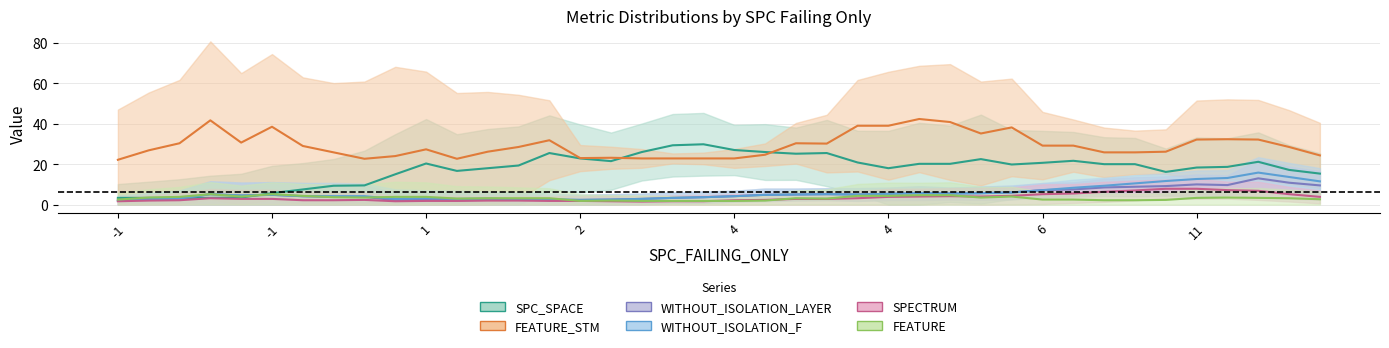

How many lines are shown in the chart?

6